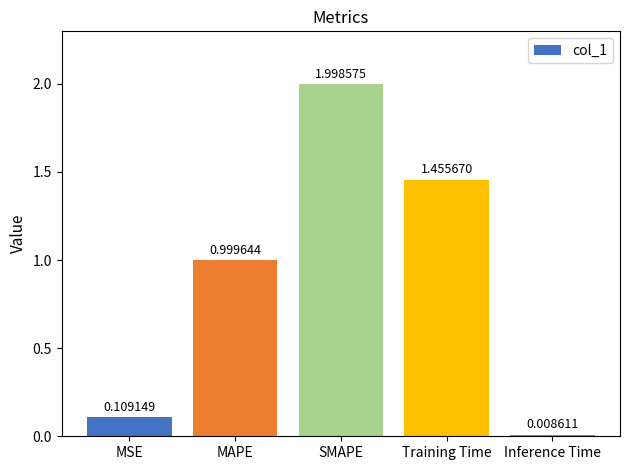

Which category has the highest value across all series?

SMAPE